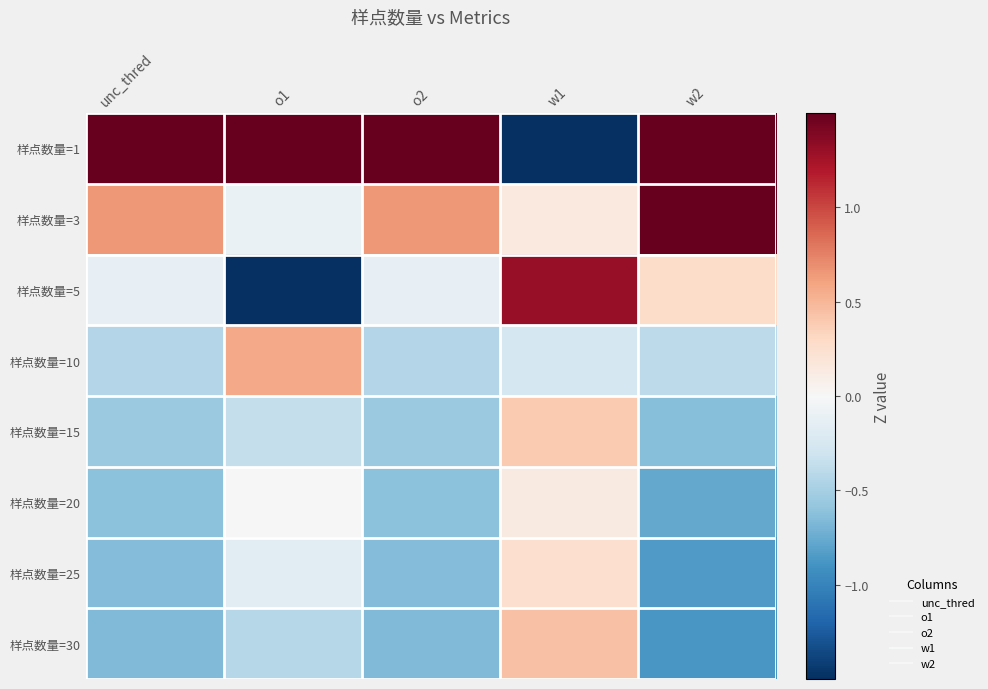

Reading left to right, list all the values displayed in this chart.

样点数量=1: unc_thred=2.4	o1=2.1	o2=2.4	w1=-2.4	w2=1.6
样点数量=3: unc_thred=0.6	o1=-0.1	o2=0.6	w1=0.1	w2=1.6
样点数量=5: unc_thred=-0.1	o1=-1.7	o2=-0.1	w1=1.3	w2=0.3
样点数量=10: unc_thred=-0.4	o1=0.6	o2=-0.4	w1=-0.3	w2=-0.4
样点数量=15: unc_thred=-0.6	o1=-0.4	o2=-0.6	w1=0.4	w2=-0.6
样点数量=20: unc_thred=-0.6	o1=0.0	o2=-0.6	w1=0.1	w2=-0.8
样点数量=25: unc_thred=-0.7	o1=-0.2	o2=-0.7	w1=0.3	w2=-0.9
样点数量=30: unc_thred=-0.7	o1=-0.4	o2=-0.7	w1=0.4	w2=-0.9